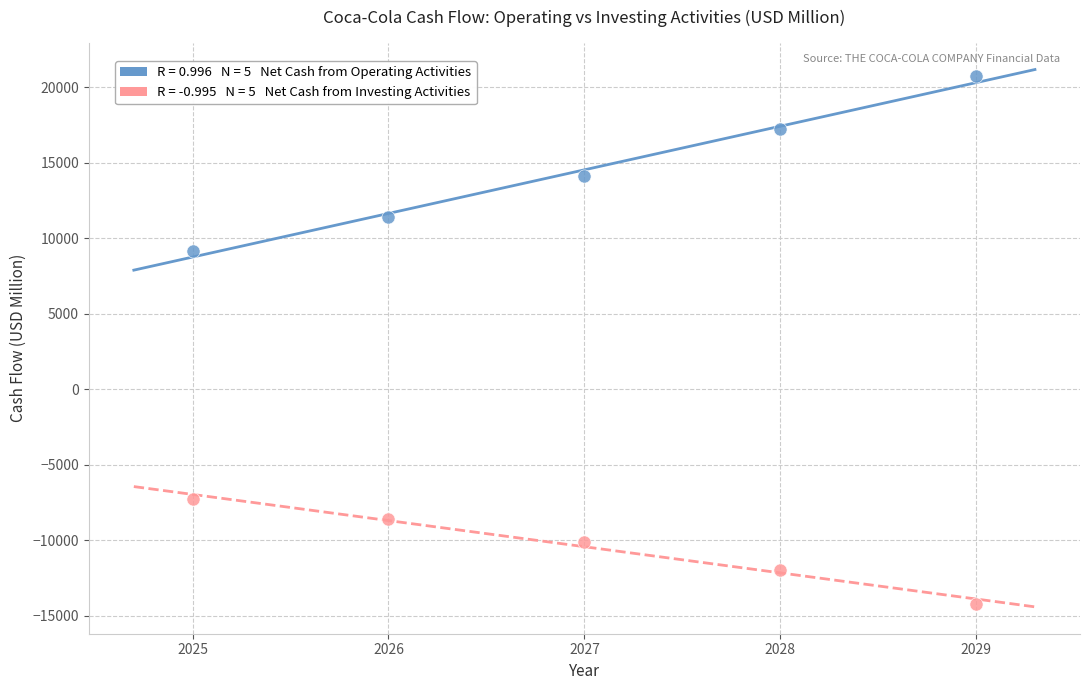

Across all data points, what is the average Y value?

2061.5